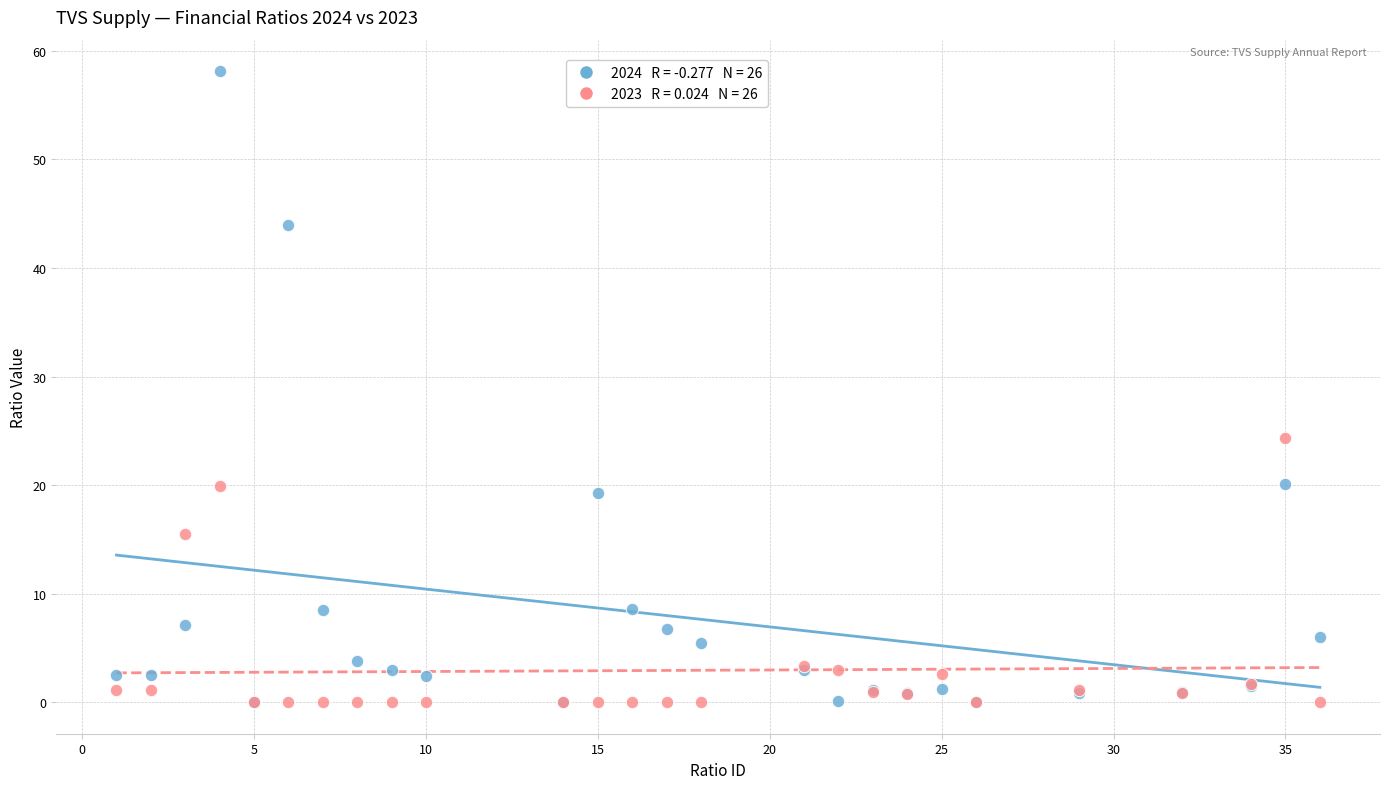

Across all series, what Y value is closest to 29?

24.3